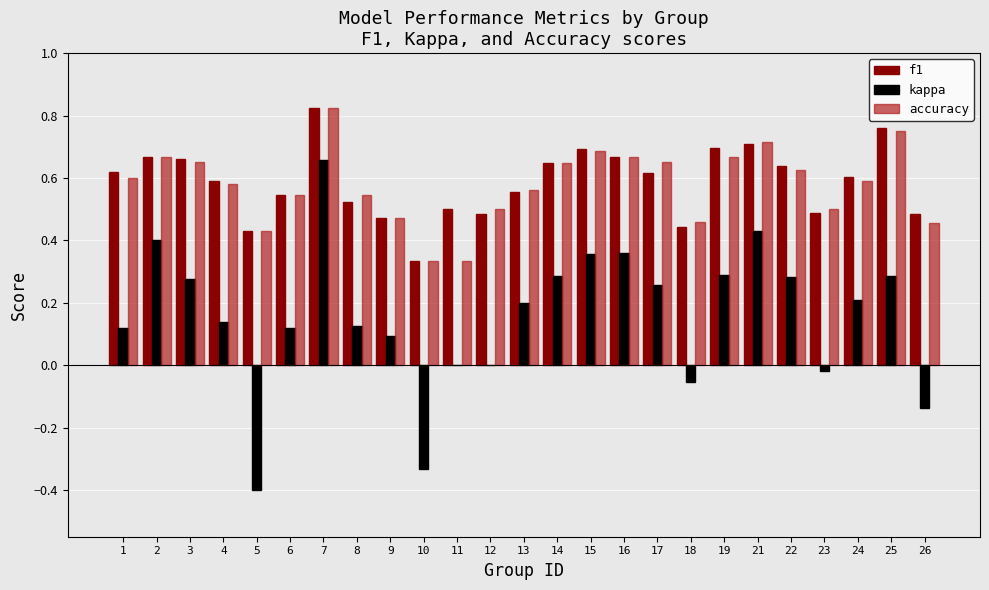

True or false: kappa has a value of 0.2 at 24.

True